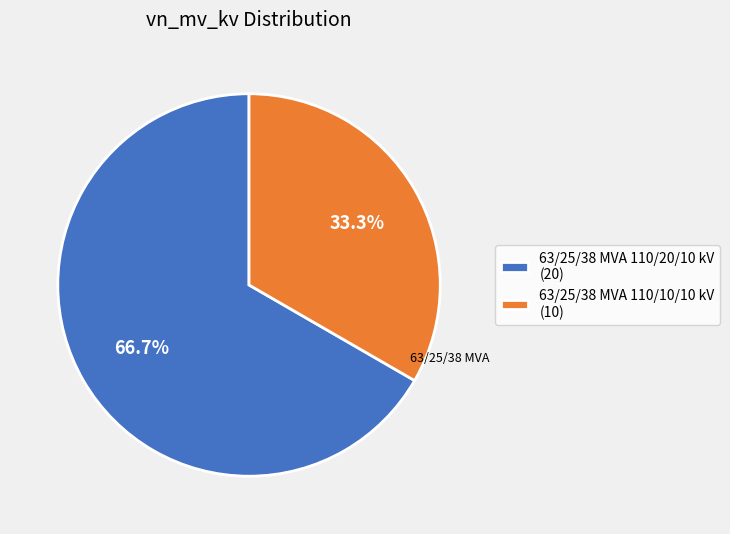

Which slice is the largest?

63/25/38 MVA 110/20/10 kV